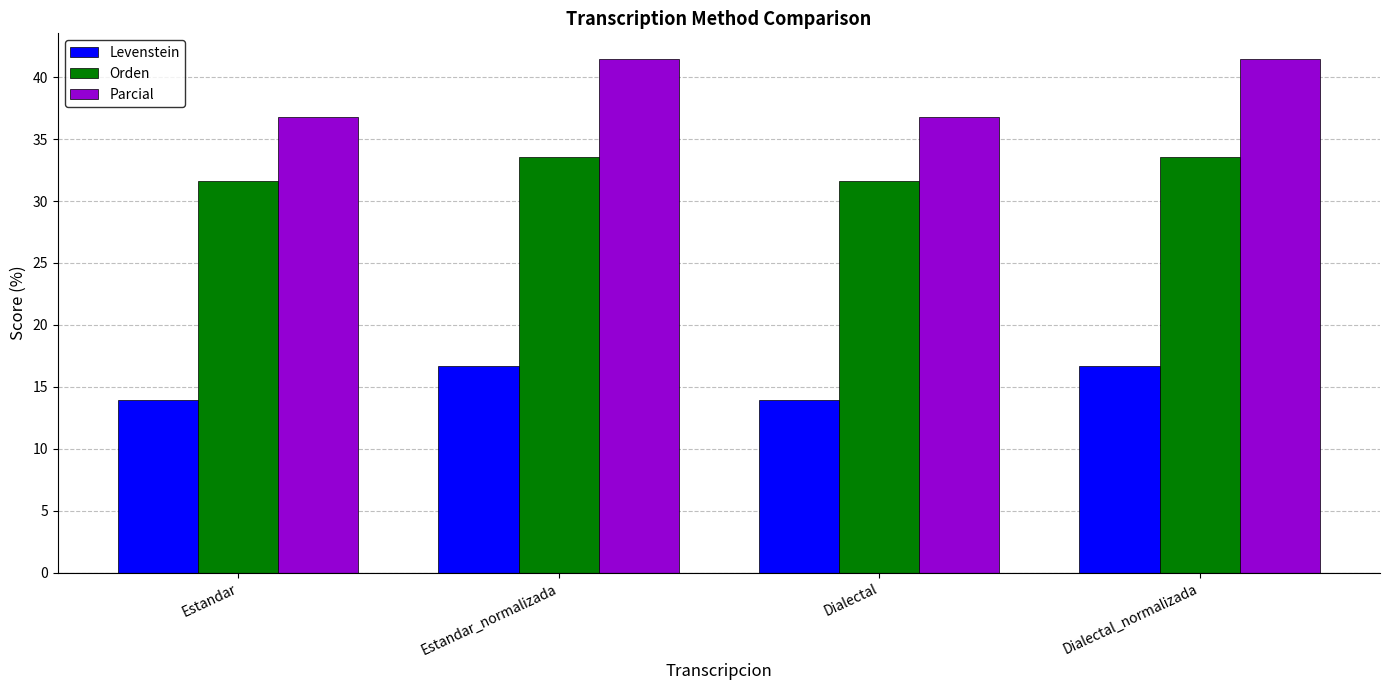

Count the number of data series in this chart.

3